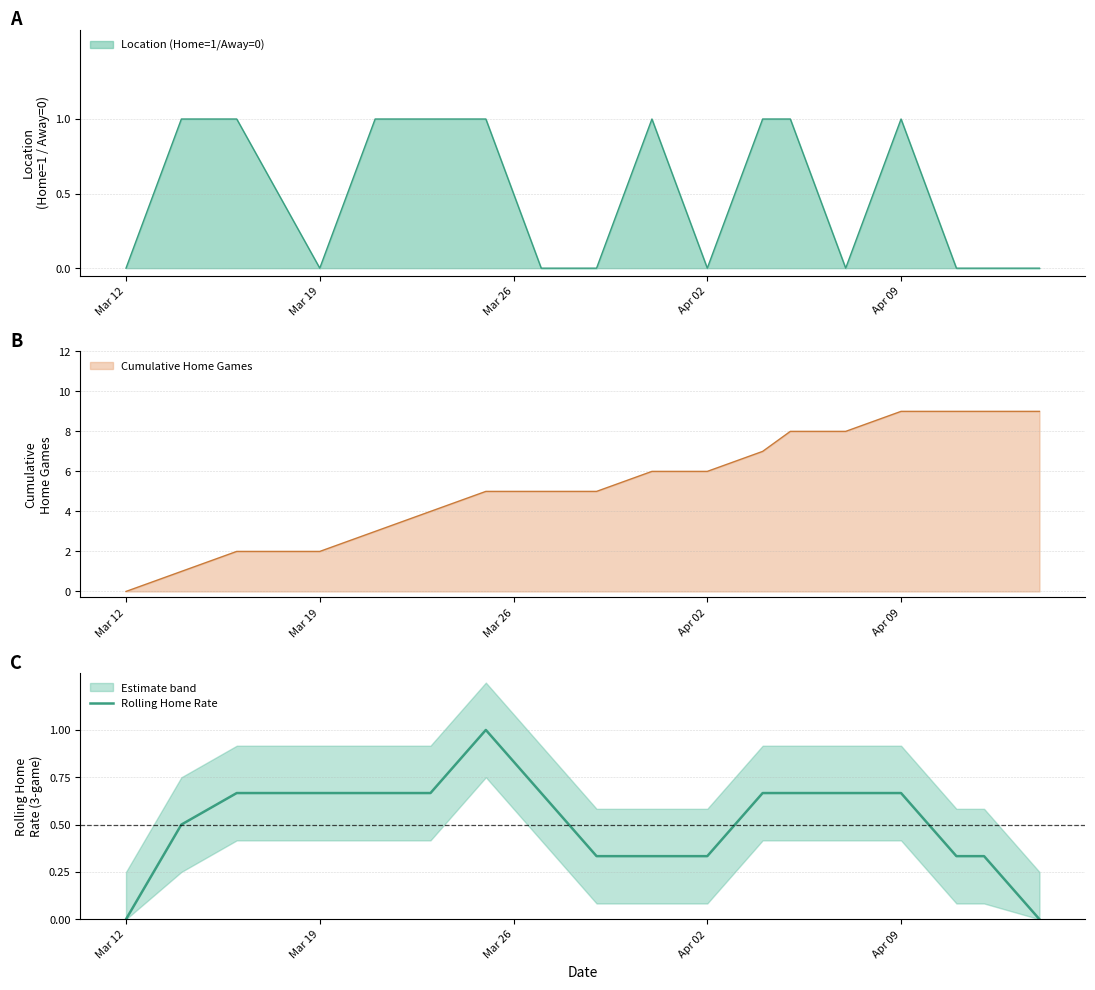

How many lines are shown in the chart?

1